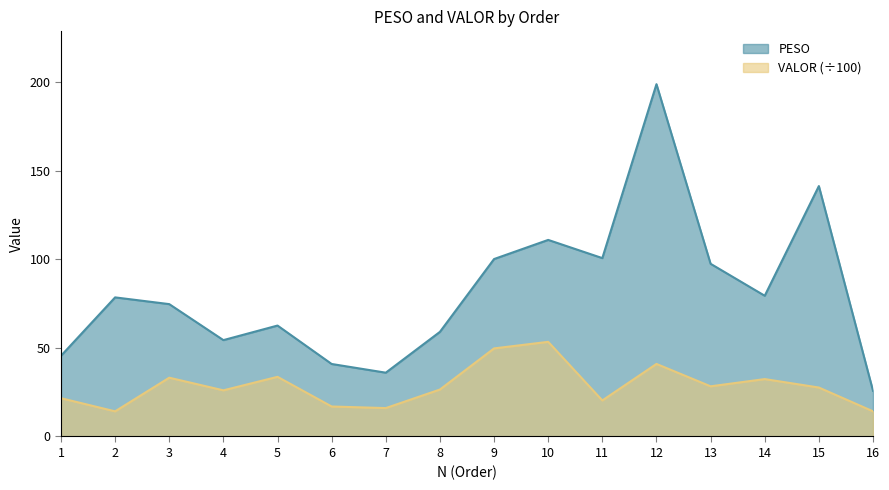

List the series in order of their peak value, lowest first.

VALOR (÷100), PESO